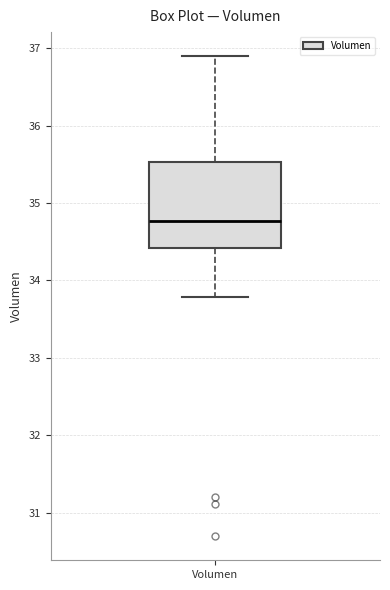

Transcribe this box plot: give where the median line is, the range the box spans, and where the two whiskers end, as read against the y-axis. The values are not printed on the chart, so give them approximately, as read against the axis.

median 34.8, box 34.4 to 35.5, whiskers 33.8 to 36.9